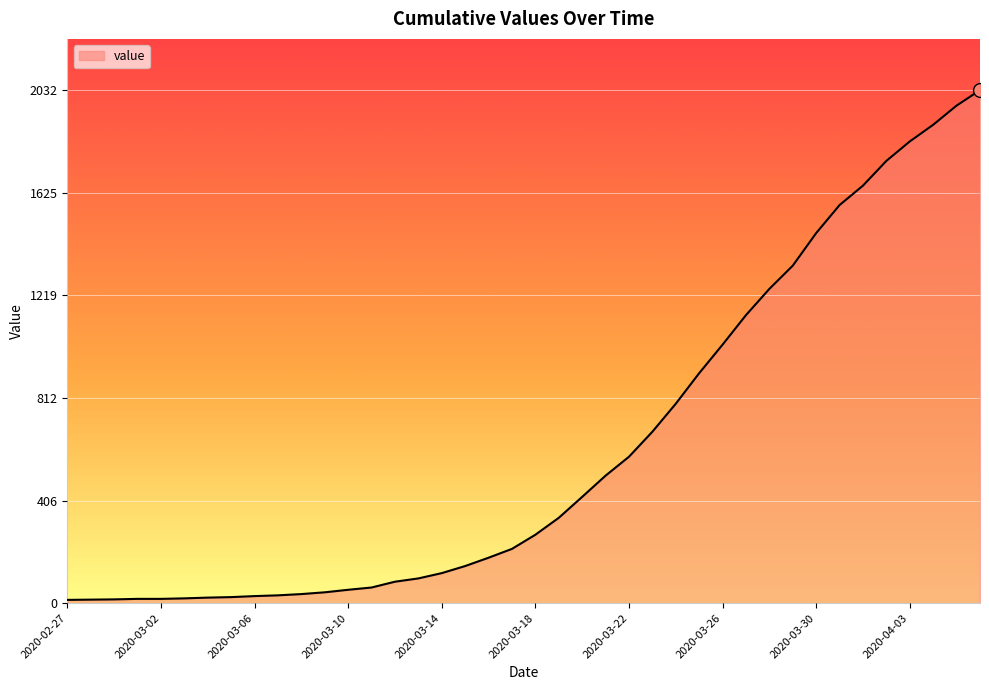

What is the greatest value displayed?

2032